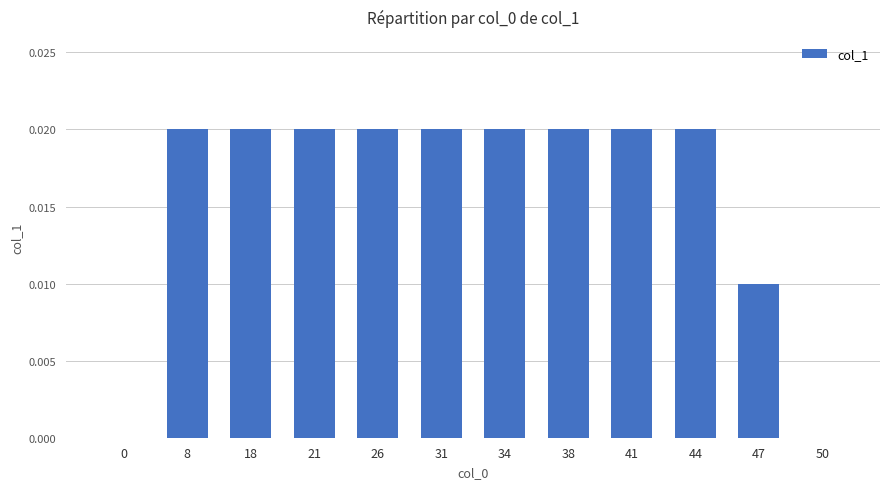

Count the number of data series in this chart.

1